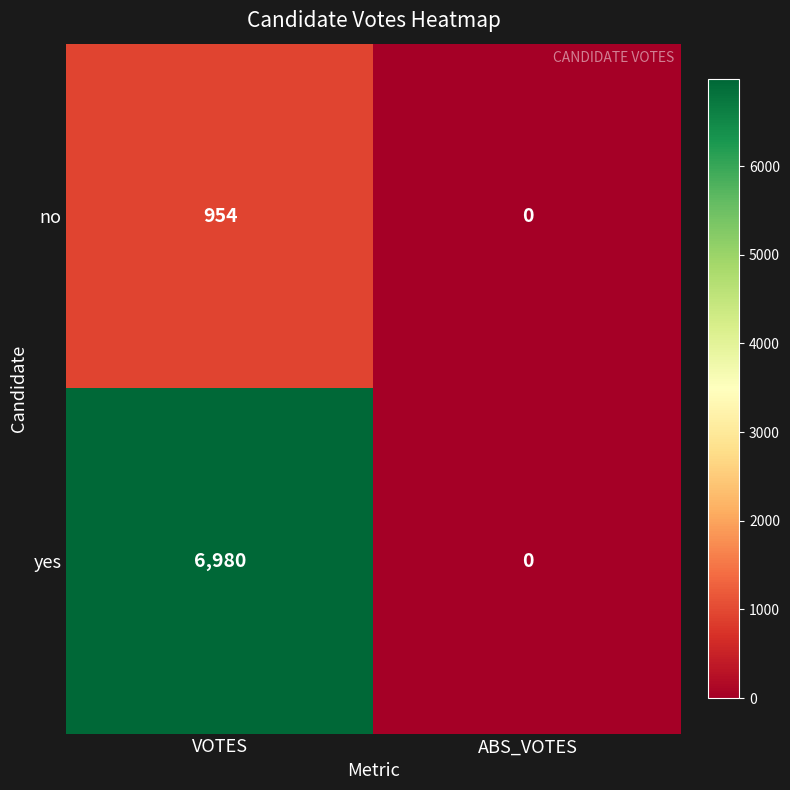

Rank the series by their maximum value, from lowest to highest.

no, yes